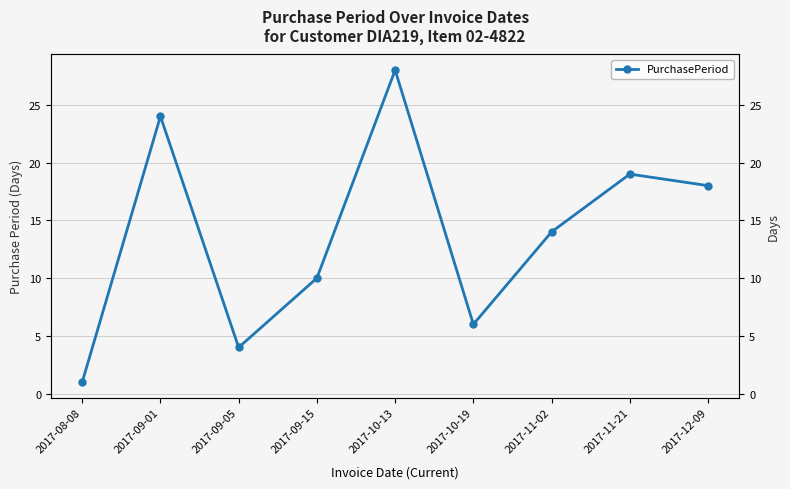

What is the difference between the maximum and minimum values?

27